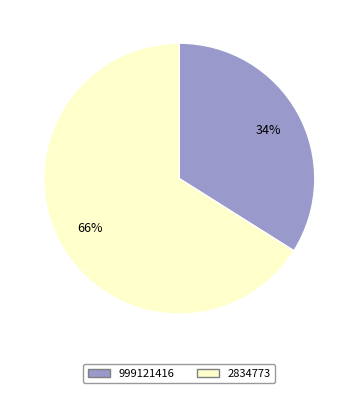

Combined, do 999121416 and 2834773 account for over 50%?

Yes